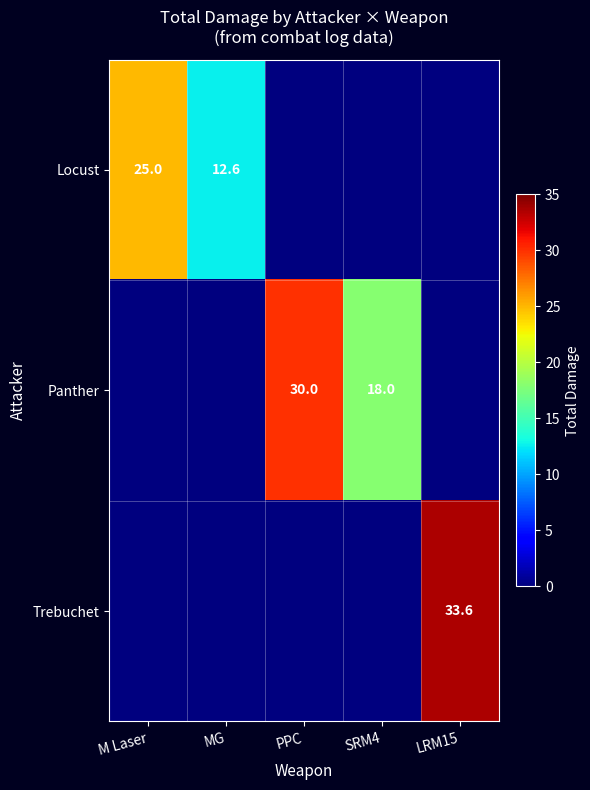

At how many categories does at least one series exceed 25?

2